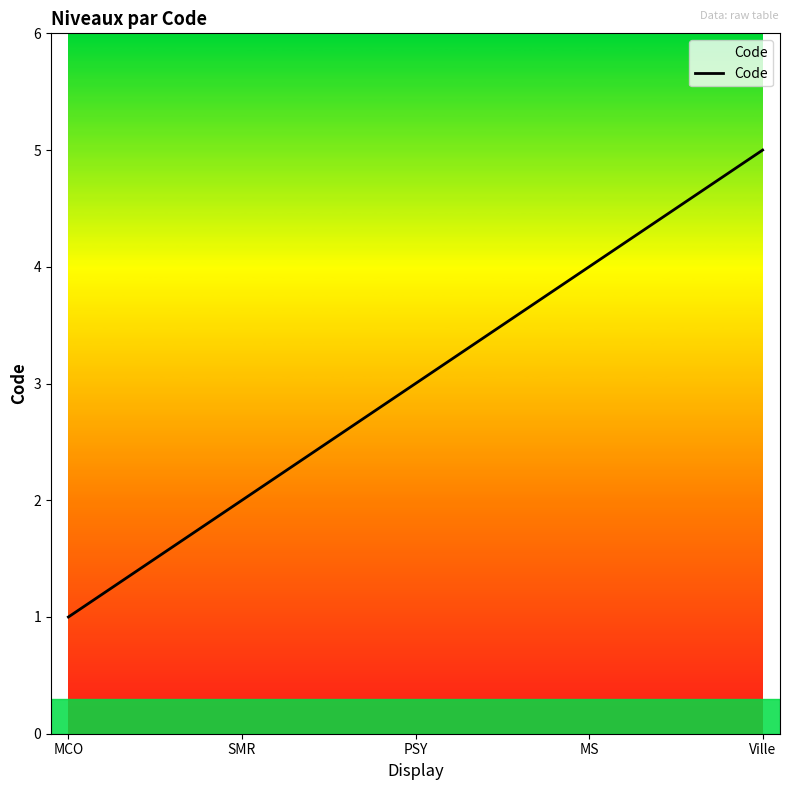

How many values are between 2 and 4?

3